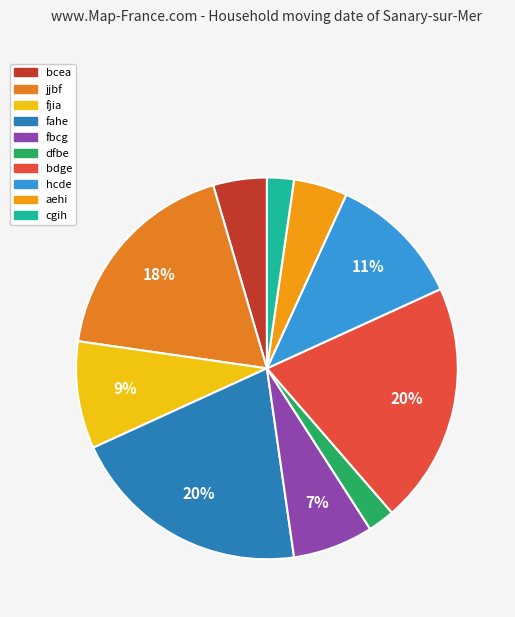

Does any single category account for the majority?

No